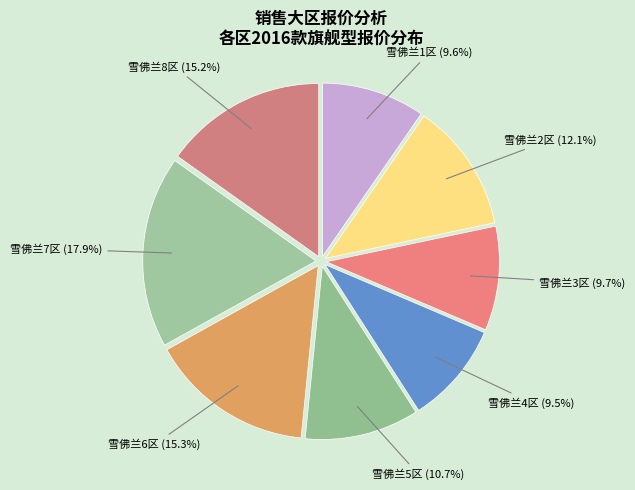

Is 雪佛兰2区 the majority of the pie?

No